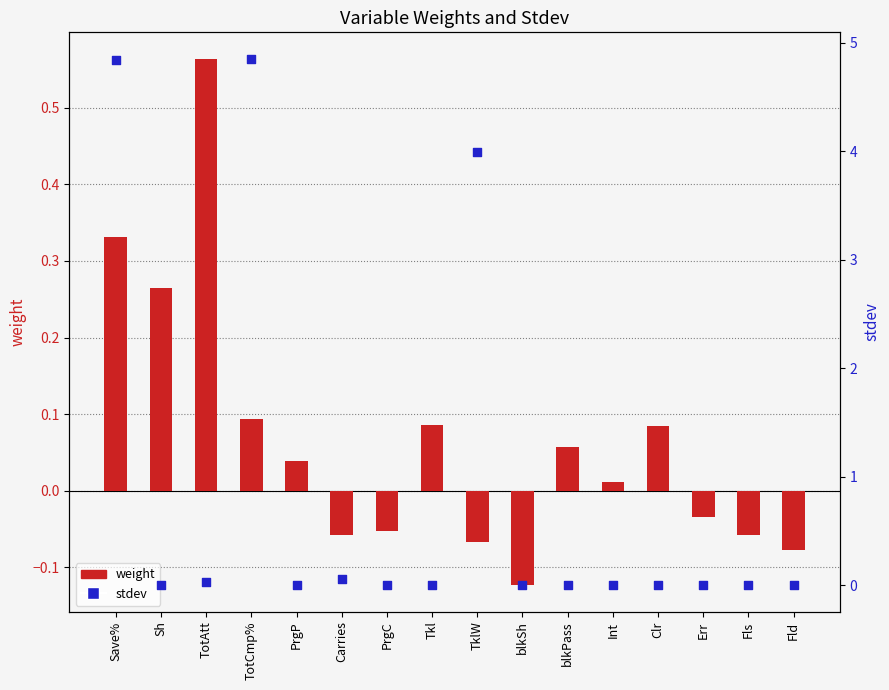

Is the value of weight at blkPass greater than the value of stdev at Fld?

Yes